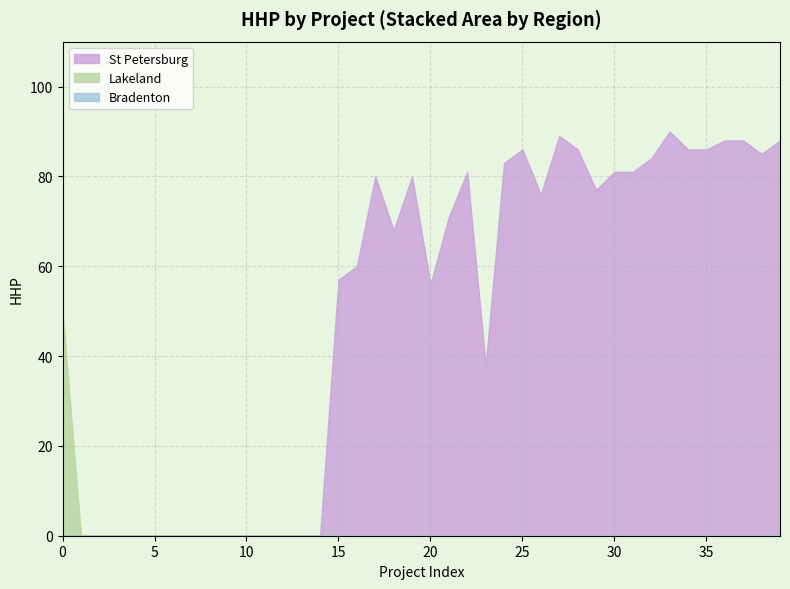

What is the maximum value shown in the chart?

90